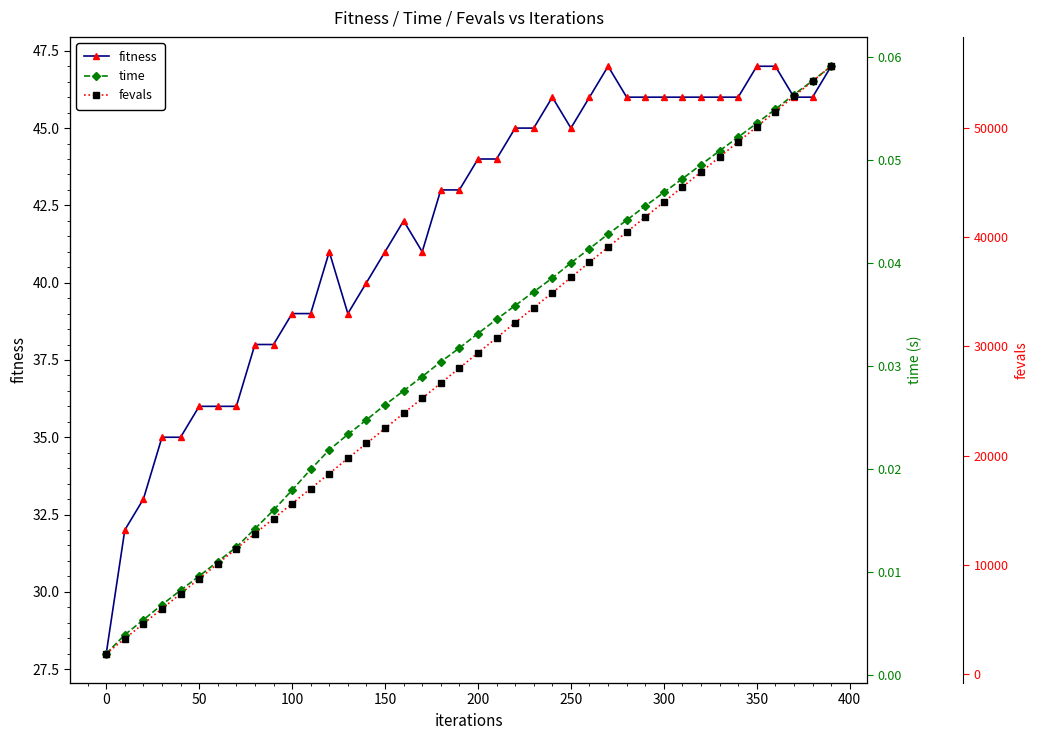

What is the minimum value for fitness?

28